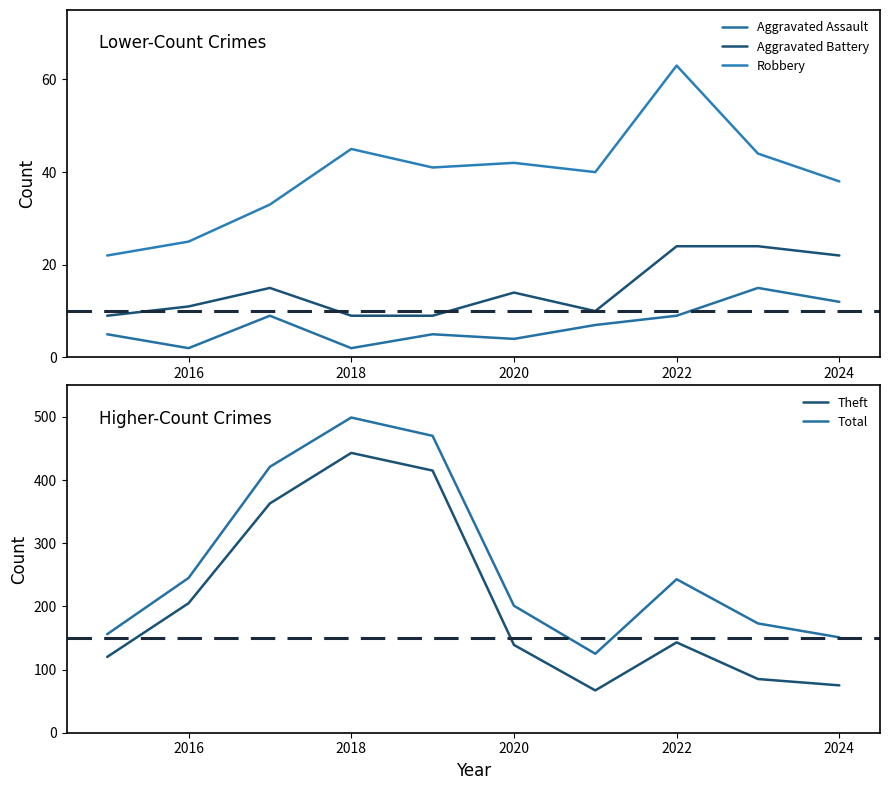

What are all the series names shown in the legend?

Aggravated Assault, Aggravated Battery, Robbery, Theft, Total